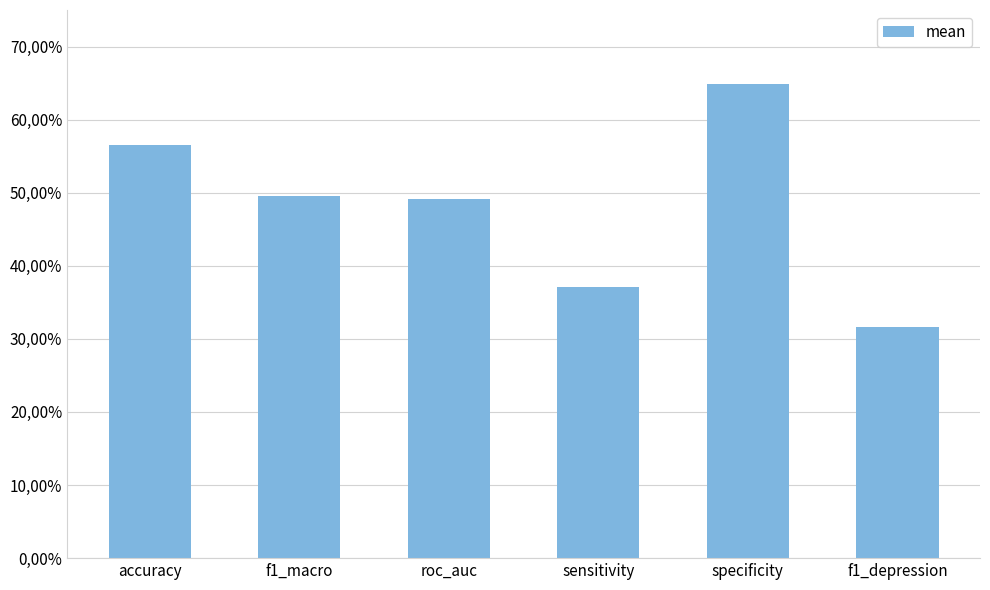

List the labels in order of value, largest first.

specificity, accuracy, f1_macro, roc_auc, sensitivity, f1_depression